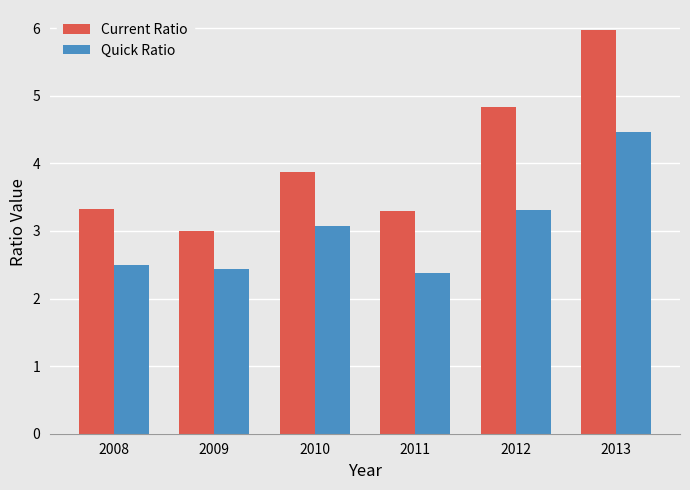

Reading left to right, list all the values displayed in this chart.

Current Ratio: 2008=3.3	2009=3.0	2010=3.9	2011=3.3	2012=4.8	2013=6.0
Quick Ratio: 2008=2.5	2009=2.4	2010=3.1	2011=2.4	2012=3.3	2013=4.5